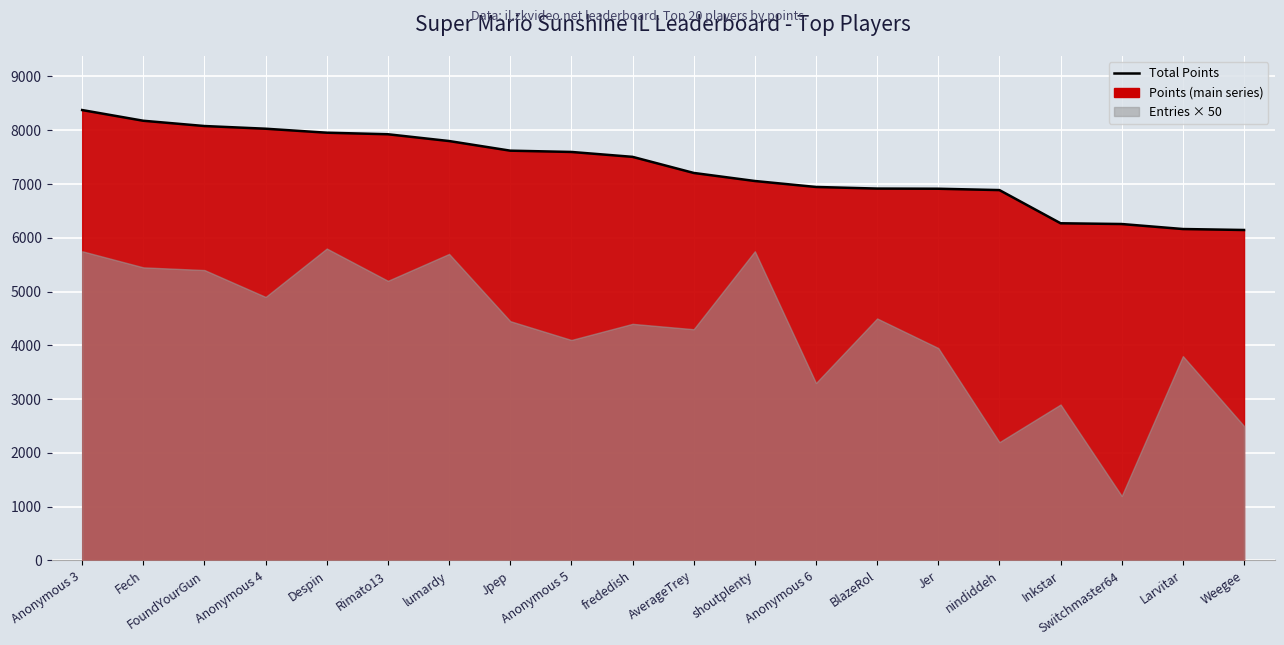

The value at BlazeRol is 1505. True or false?

False